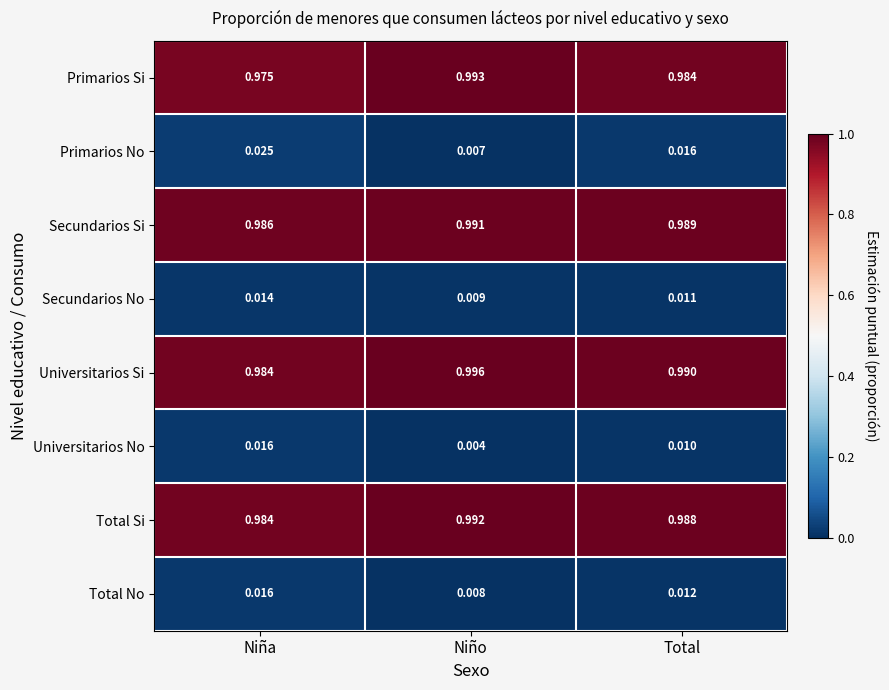

Which category has the lowest value in the Secundarios Si series?

Niña